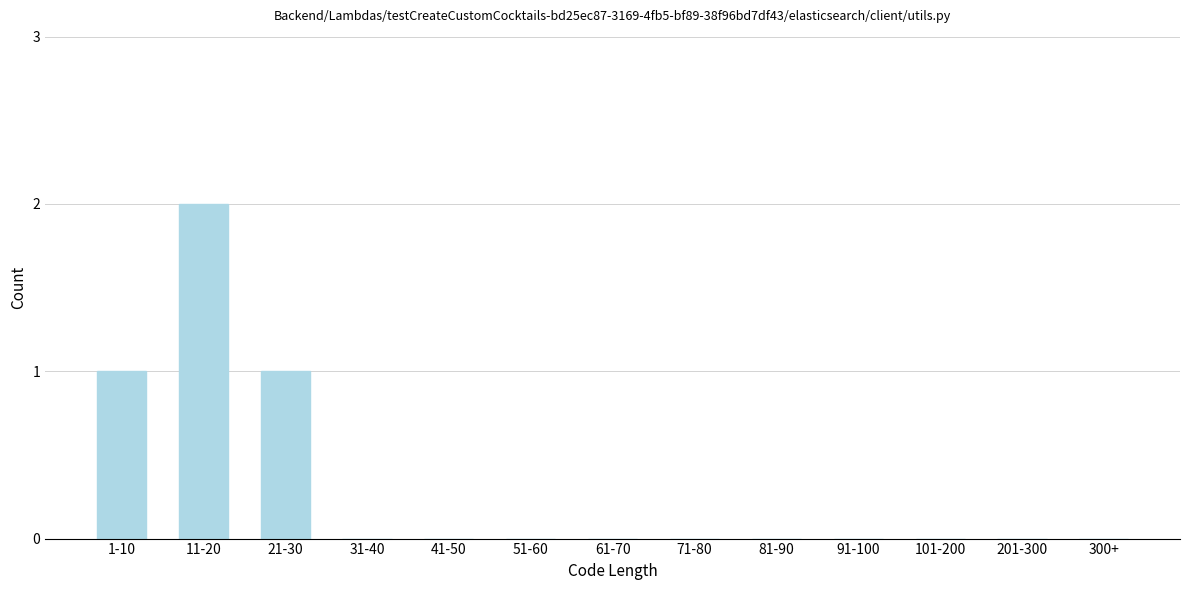

Reading left to right, extract all data points from this chart.

1-10=1	11-20=2	21-30=1	31-40=0	41-50=0	51-60=0	61-70=0	71-80=0	81-90=0	91-100=0	101-200=0	201-300=0	300+=0